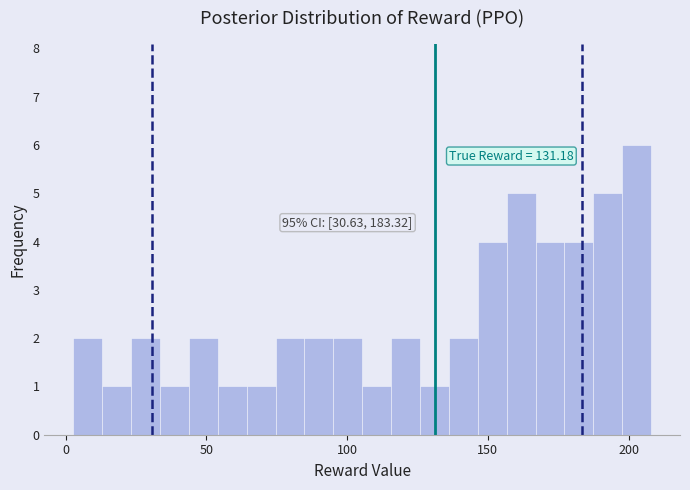

Read against the x-axis, roughly where is the centre of the tallest bar?

205